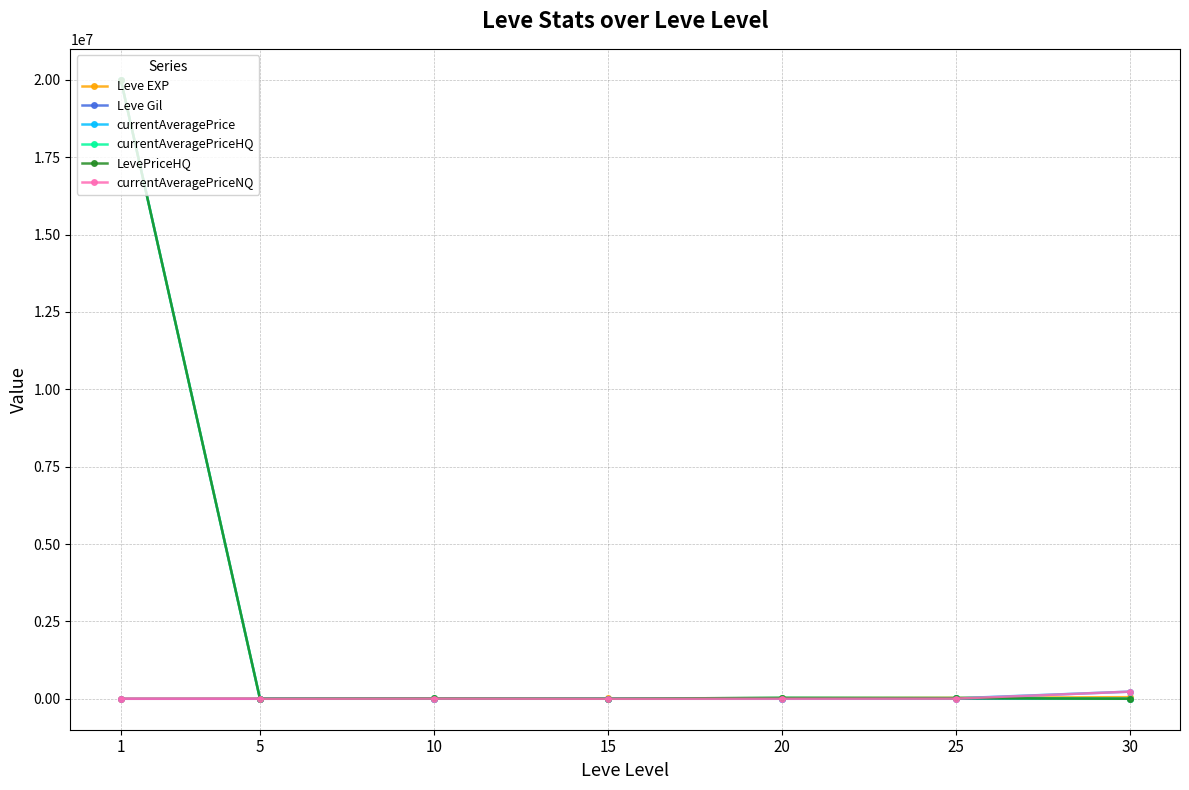

Reading left to right, transcribe all the data shown in this chart.

Leve EXP: 1=630.0	5=4660.0	10=8430.0	15=13010.0	20=21600.0	25=30820.0	30=52220.0
Leve Gil: 1=112.0	5=140.0	10=430.0	15=226.0	20=295.0	25=336.0	30=410.0
currentAveragePrice: 1=20000500.0	5=303.4	10=4900.0	15=911.6	20=1982.8	25=15060.0	30=230000.0
currentAveragePriceHQ: 1=20000500.0	5=1011.0	10=10005.0	15=1161.0	20=29039.8	25=21933.3	30=0.0
LevePriceHQ: 1=20000500.0	5=1011.0	10=10005.0	15=1161.0	20=29039.8	25=21933.3	30=0.0
currentAveragePriceNQ: 1=0.0	5=215.0	10=4900.0	15=495.8	20=100.0	25=4750.0	30=230000.0